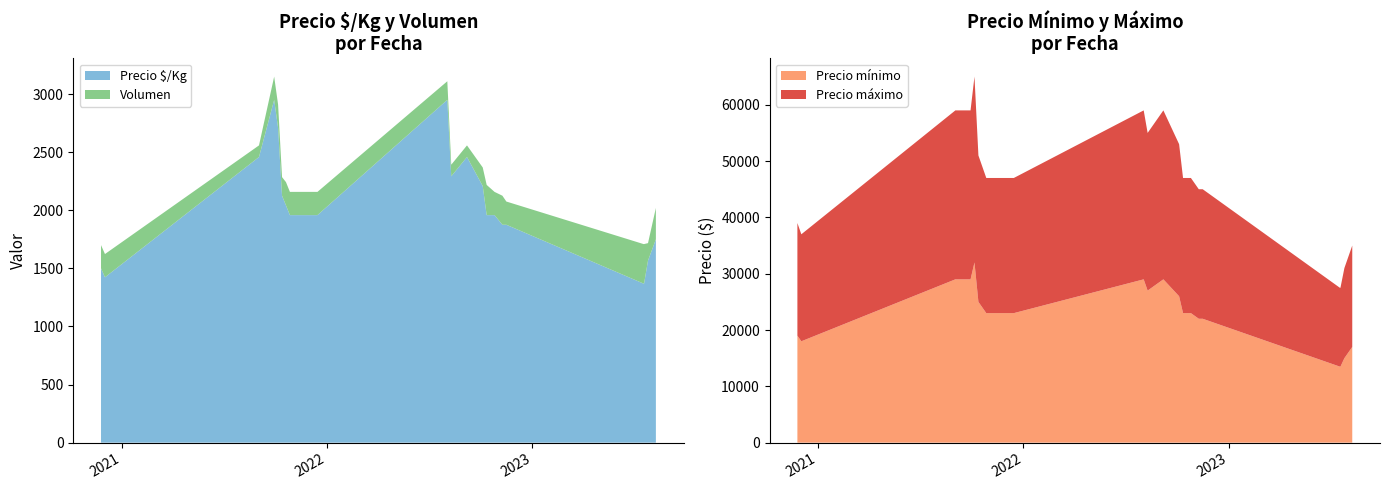

What is the maximum value for Precio $/Kg?

2950